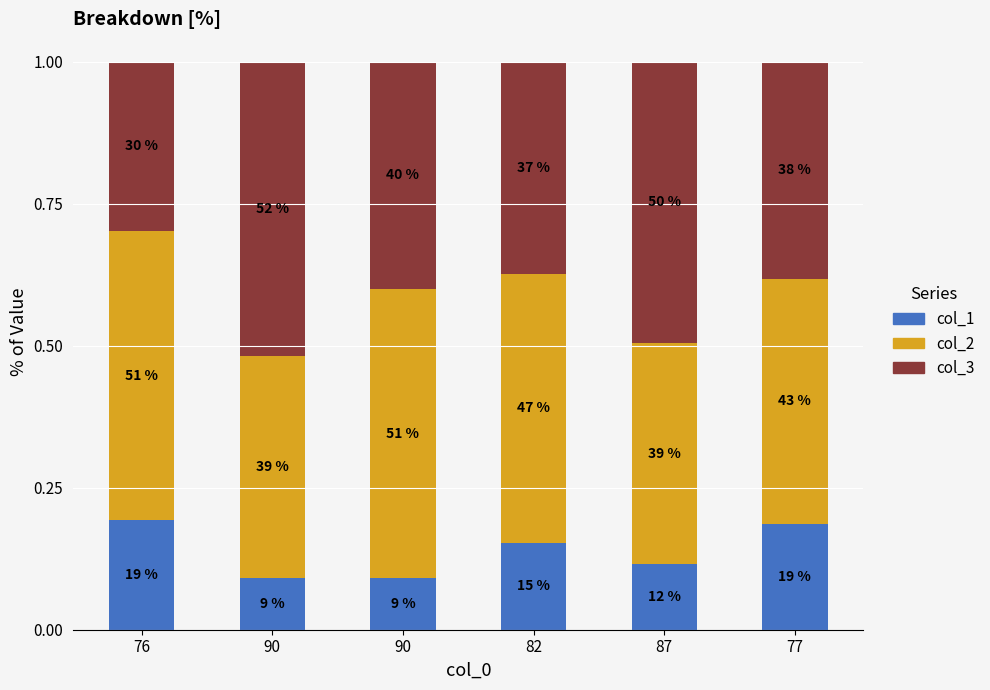

Are the bars grouped side by side (vs. stacked)?

No